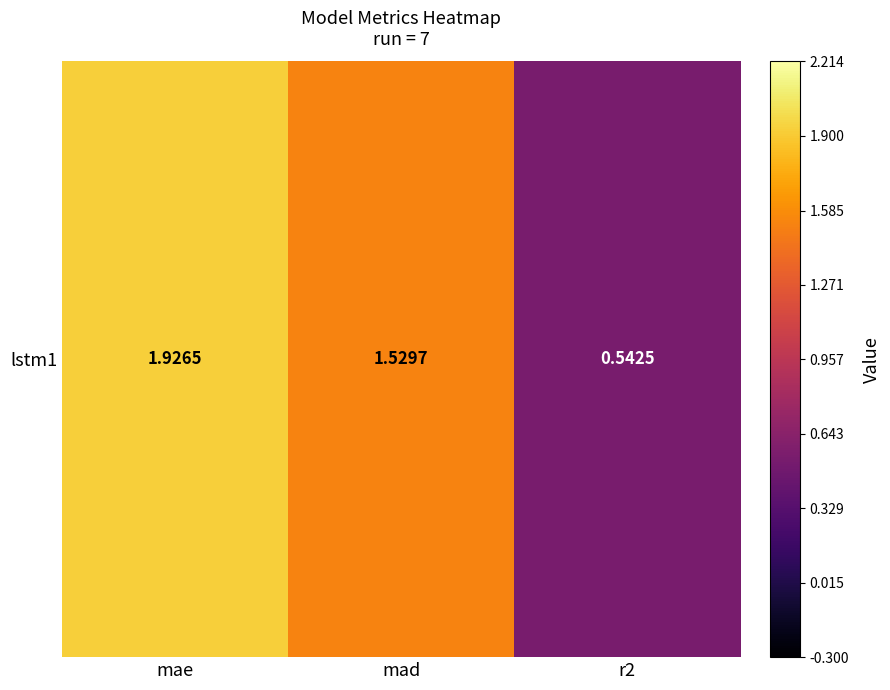

The value at r2 is 0.2. True or false?

False